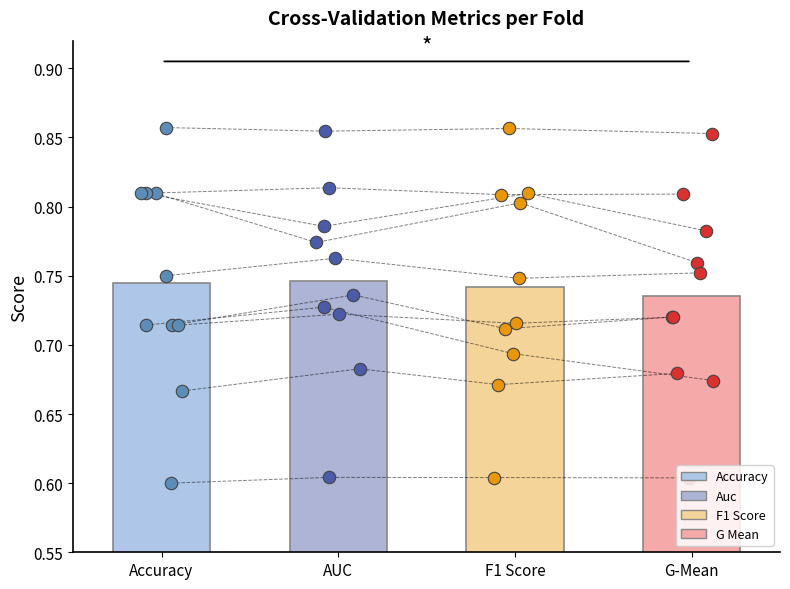

Which series reaches the maximum Y coordinate?

accuracy